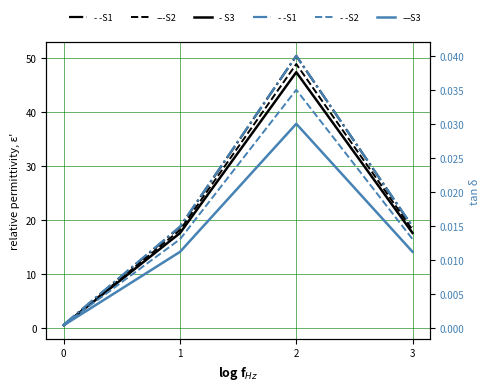

Is this an area chart (filled region under the line)?

No